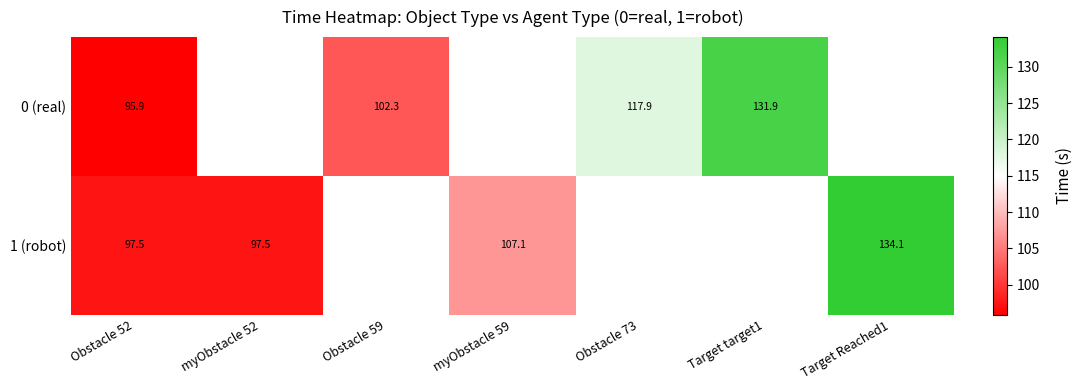

Which series changed the most between myObstacle 52 and myObstacle 59?

1 (robot)